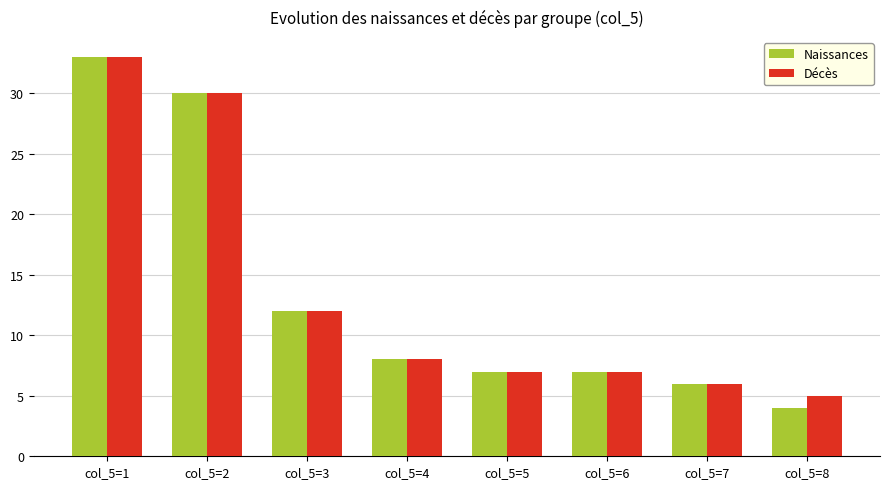

Which series has the widest spread of values?

Naissances